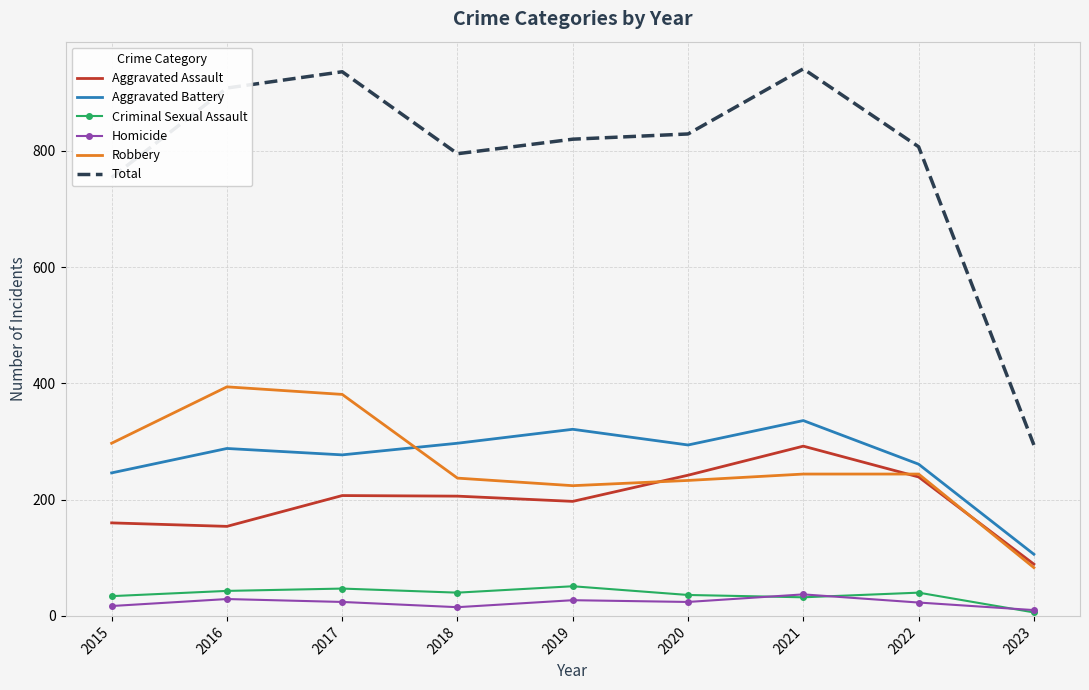

What are all the series names shown in the legend?

Aggravated Assault, Aggravated Battery, Criminal Sexual Assault, Homicide, Robbery, Total